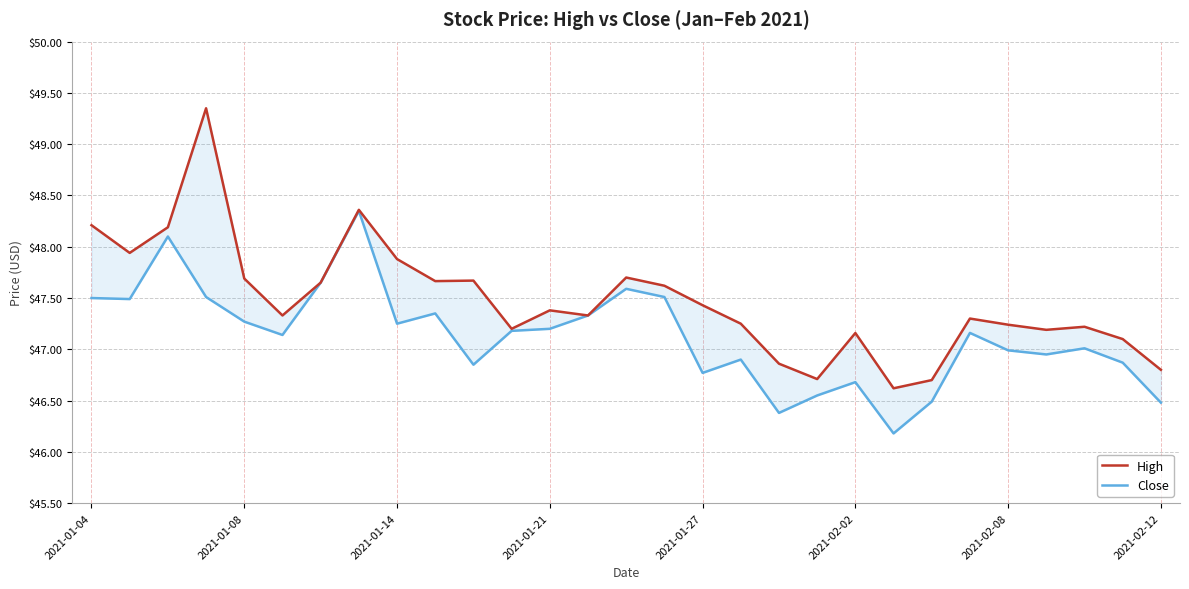

What position from the right is 2021-01-04?

29